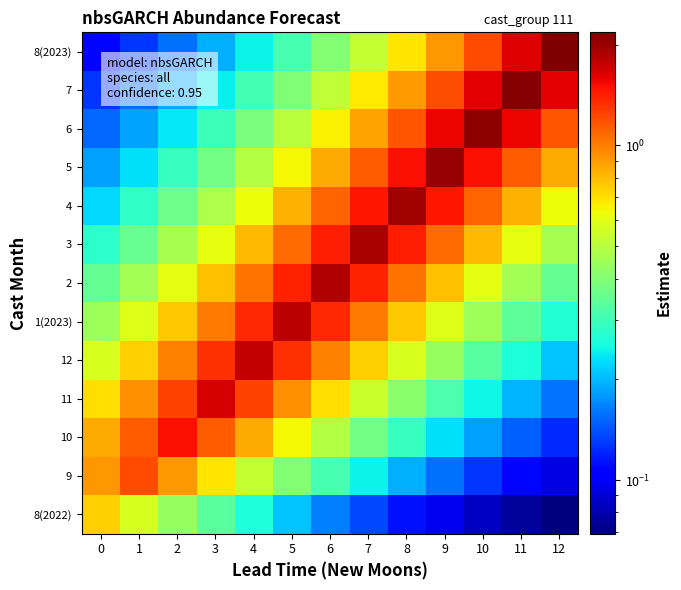

What is the difference between the highest and lowest values at 12?

2.1